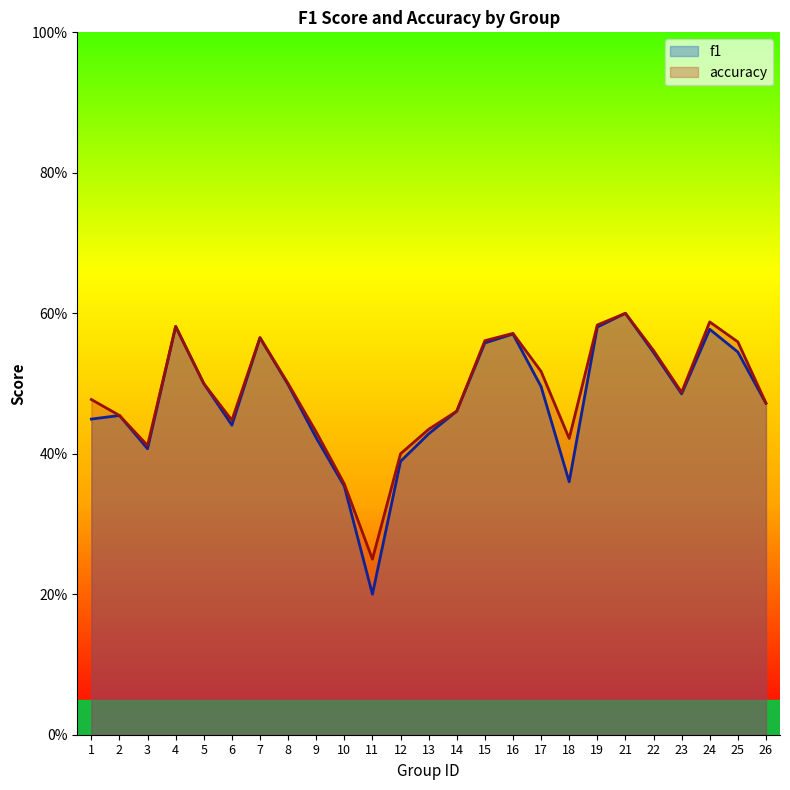

Does the chart display data point markers on the line(s)?

No